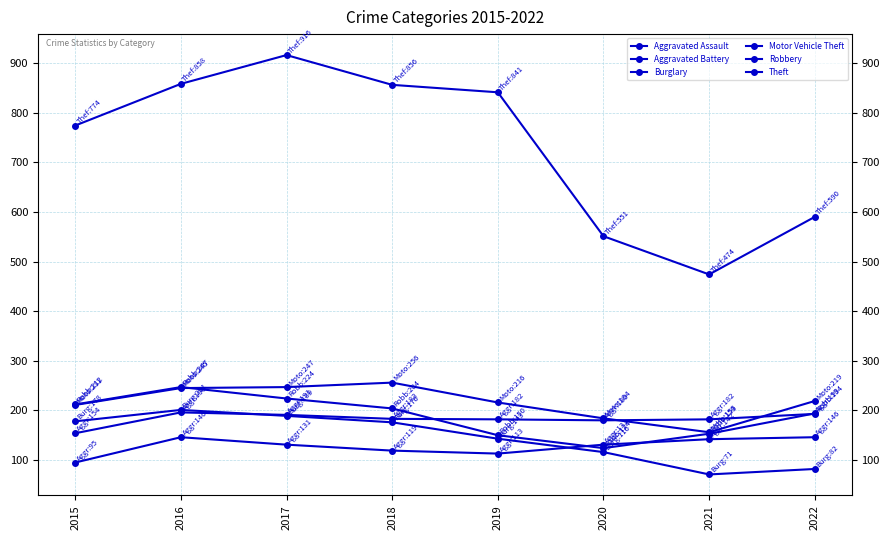

Between 2022 and 2020, which is larger?

2022